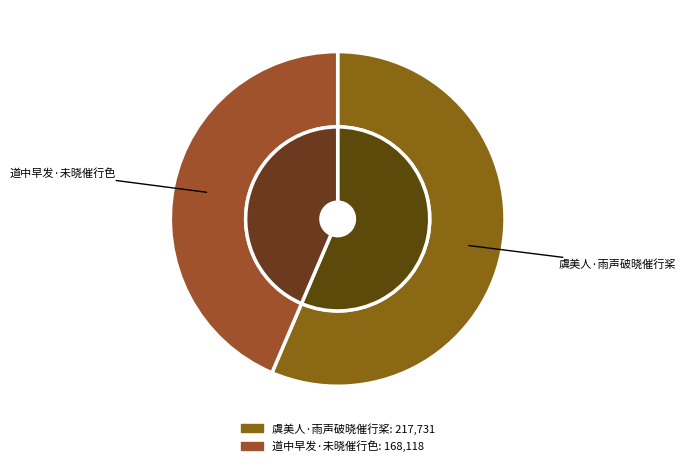

Do 道中早发·未晓催行色 and 虞美人·雨声破晓催行桨 together represent more than half of the pie?

Yes